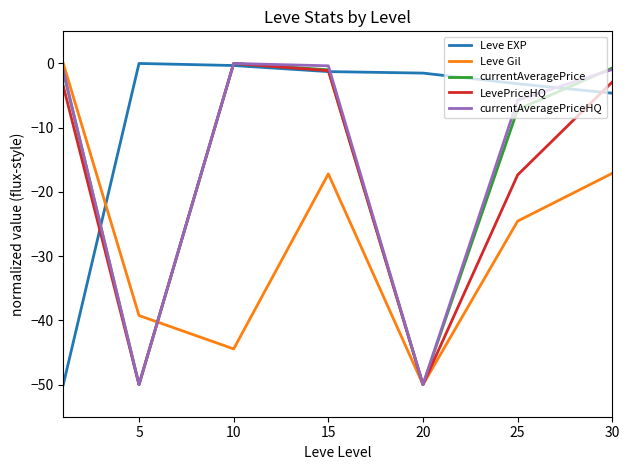

True or false: LevePriceHQ and Leve Gil cross at least once.

True